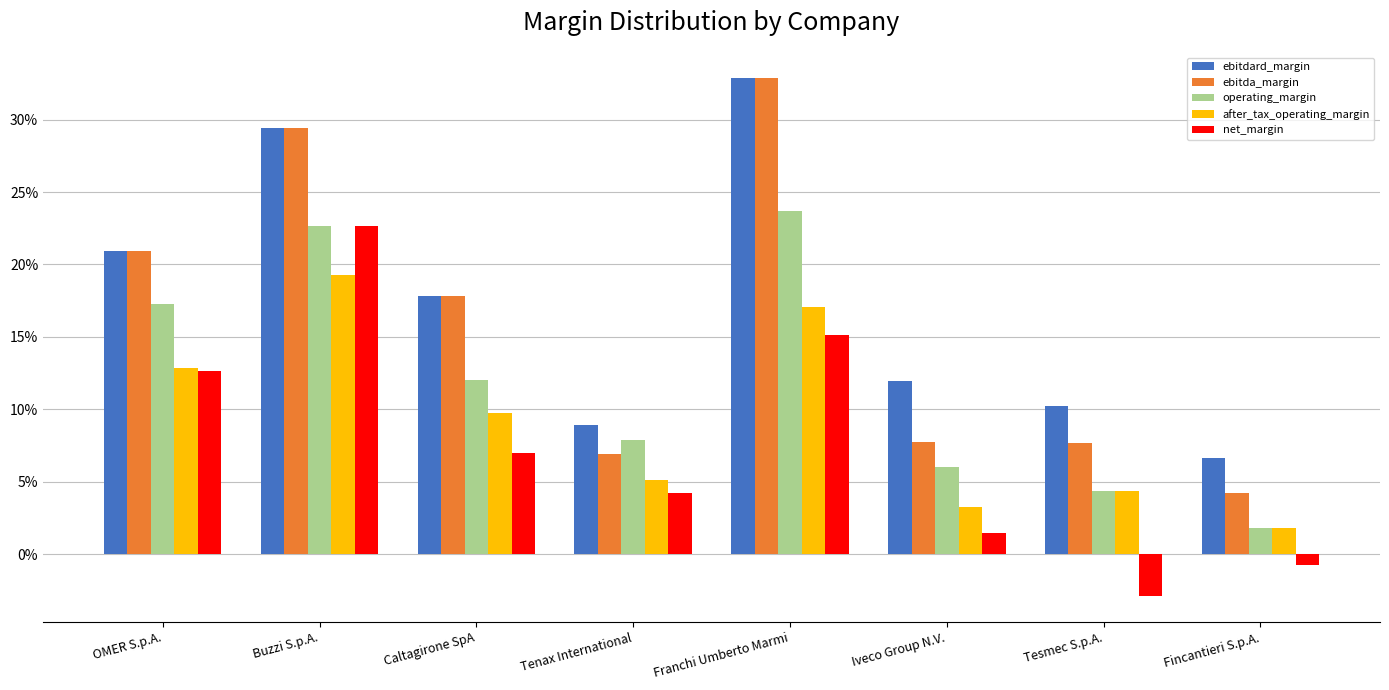

Are the bars horizontal?

No